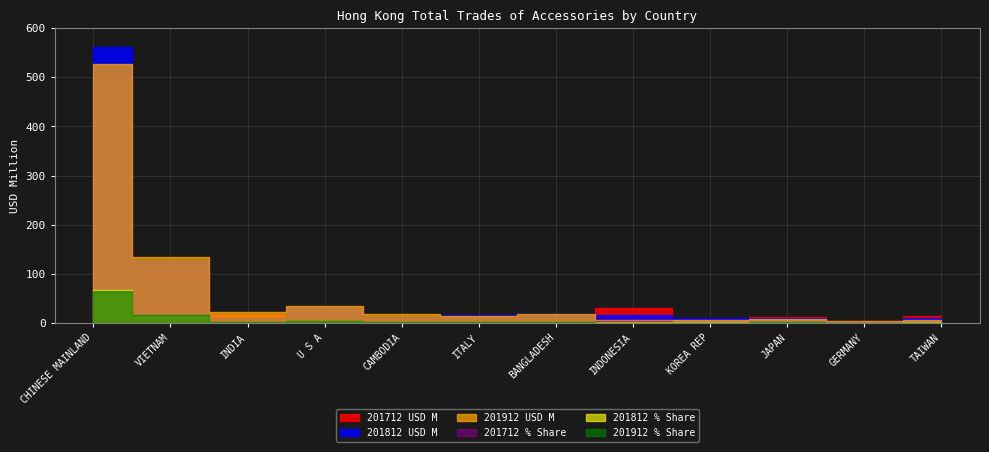

After their last crossing, which series has the higher values: 201912 % Share or 201712 % Share?

201712 % Share